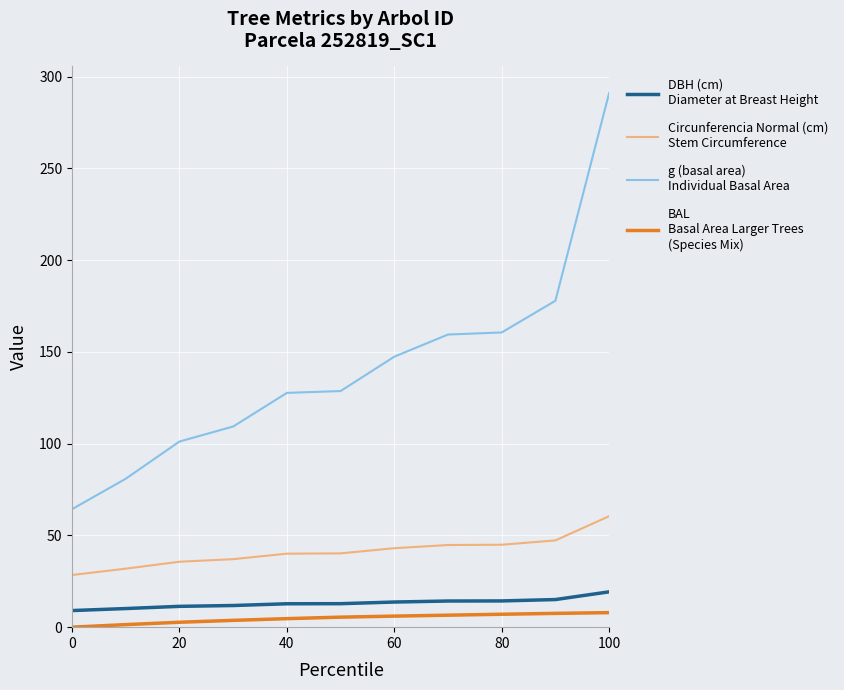

What is the maximum value shown in the chart?

291.0